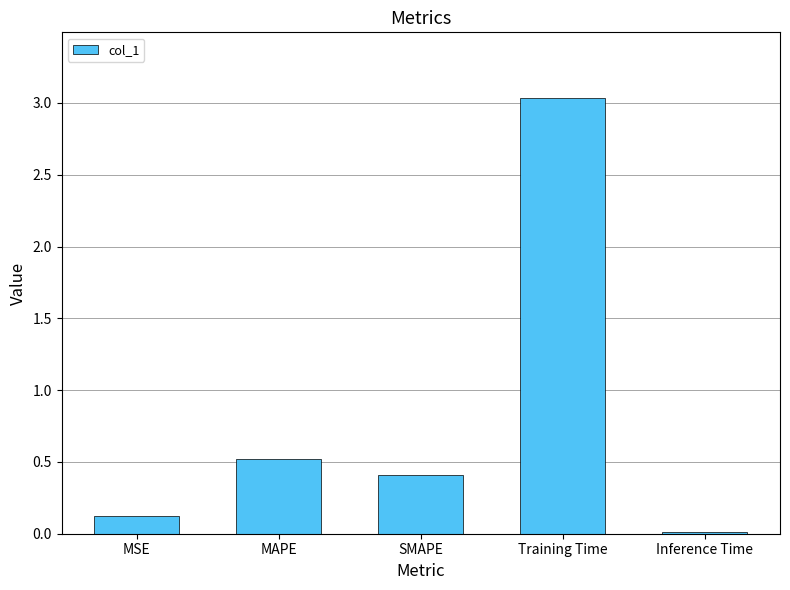

Which category has the lowest value across all series?

Inference Time